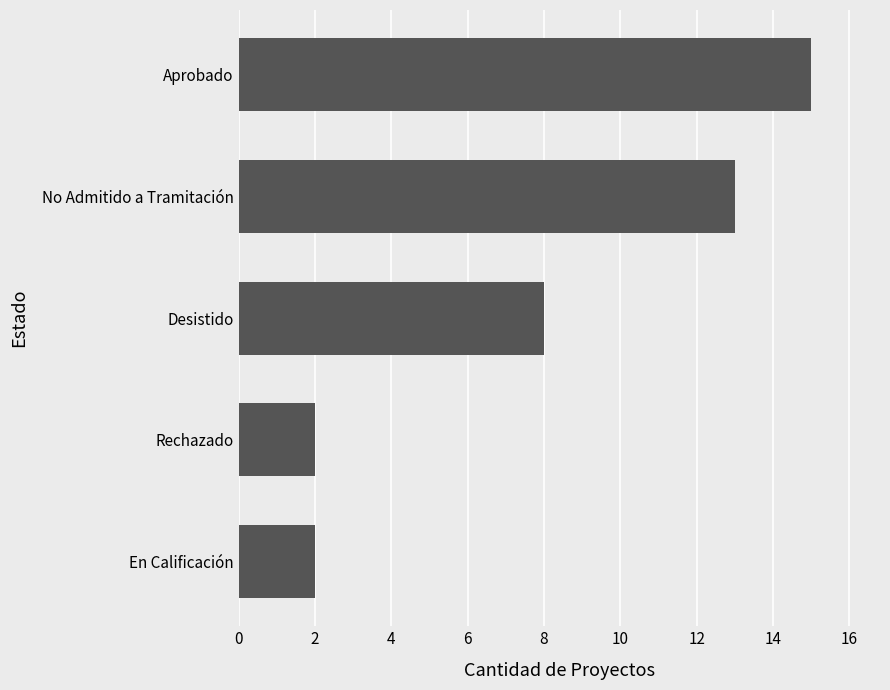

What is the sum of all values?

40